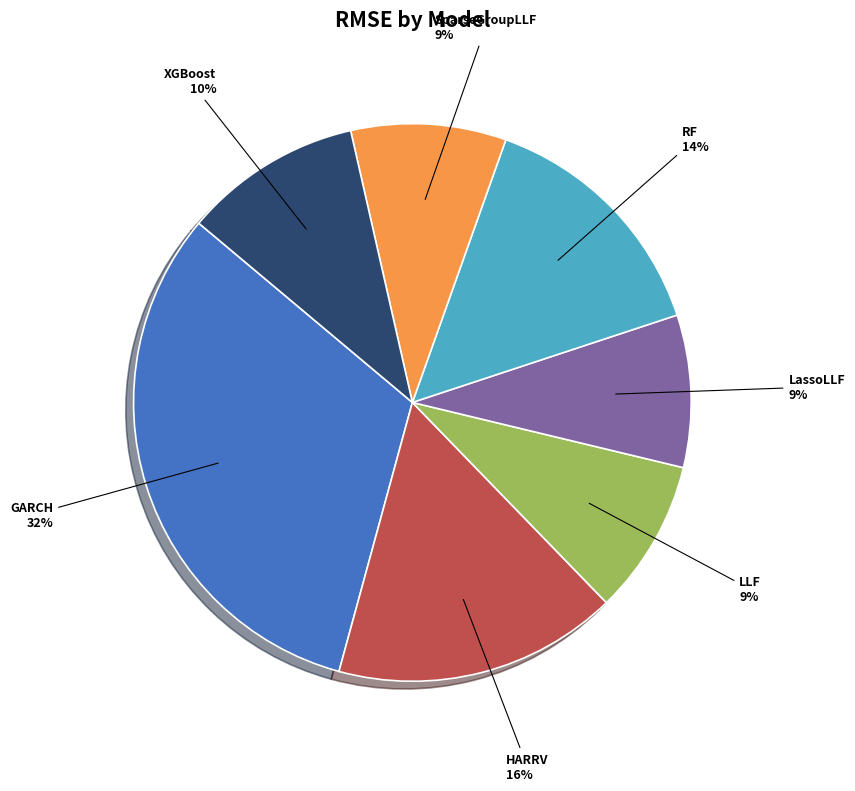

To the nearest percent, what is the difference between the GARCH and SparseGroupLLF slice percentages?

23%